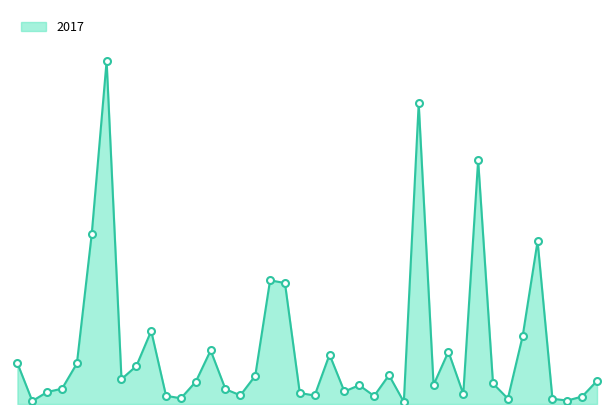

How many lines are shown in the chart?

1